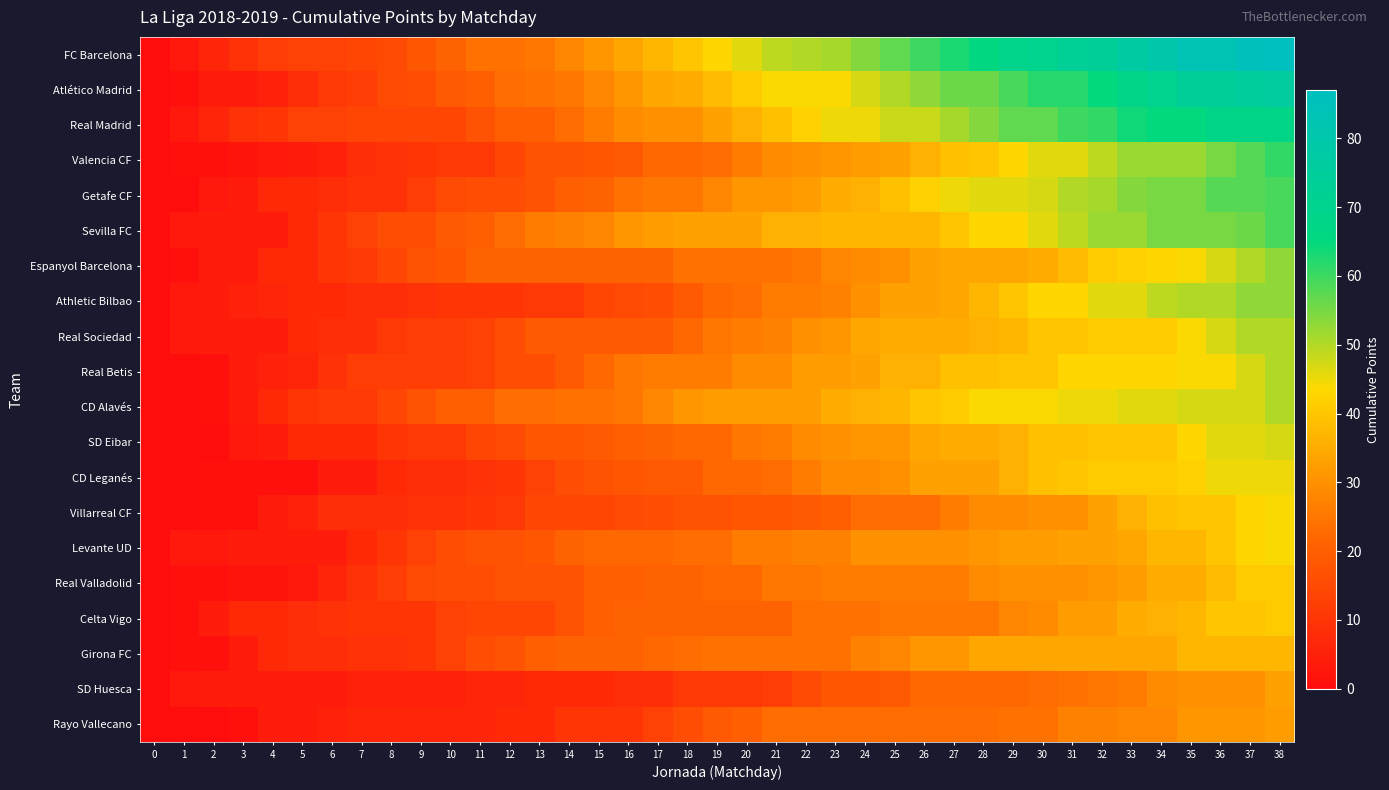

Rank the series at 22 from highest to lowest value.

FC Barcelona, Atlético Madrid, Real Madrid, Sevilla FC, Getafe CF, Real Betis, CD Alavés, Valencia CF, Real Sociedad, SD Eibar, Levante UD, Athletic Bilbao, CD Leganés, Espanyol Barcelona, Real Valladolid, Celta Vigo, Girona FC, Rayo Vallecano, Villarreal CF, SD Huesca